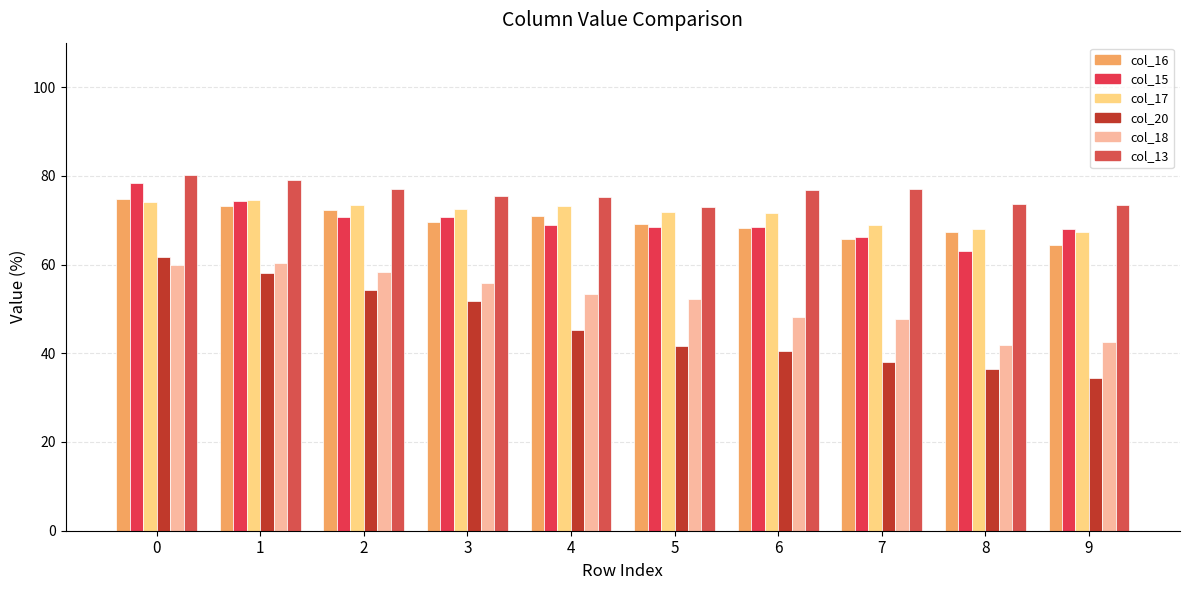

Is it true that col_16 equals 48.4 at 2?

False